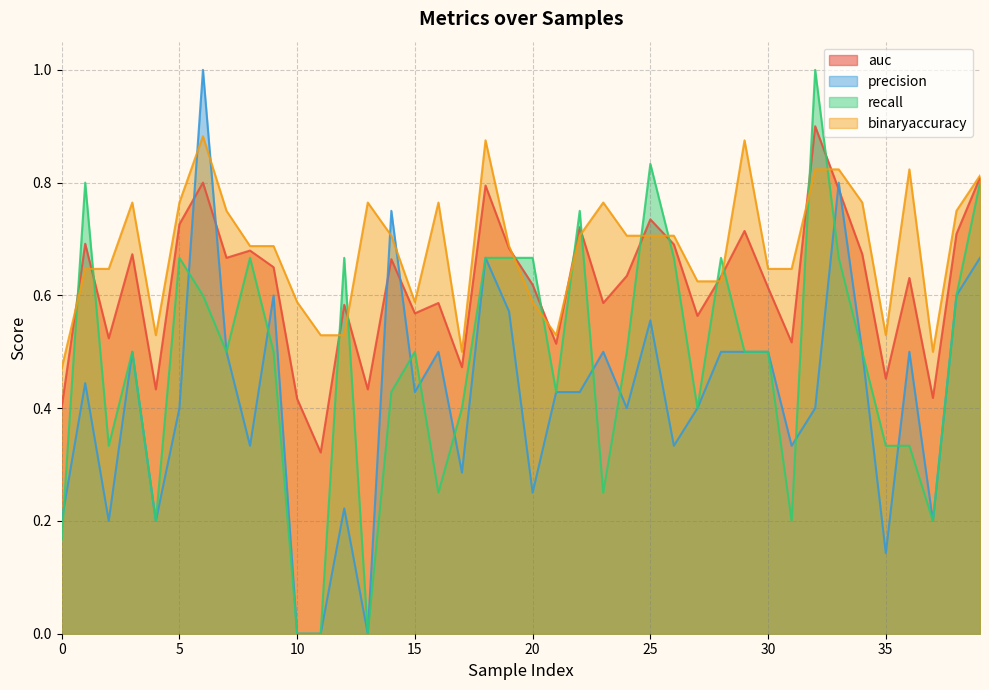

True or false: precision and recall intersect in this chart.

True